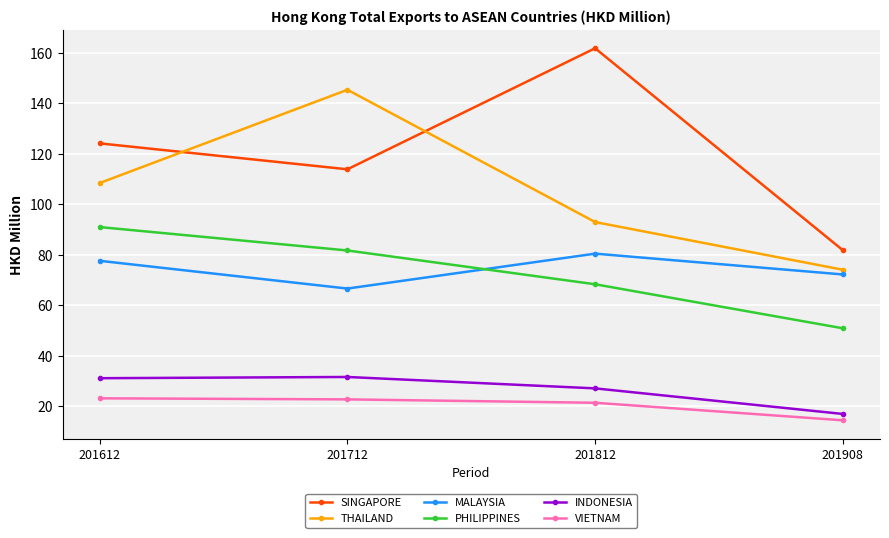

What is the highest value of the SINGAPORE series?

161.9